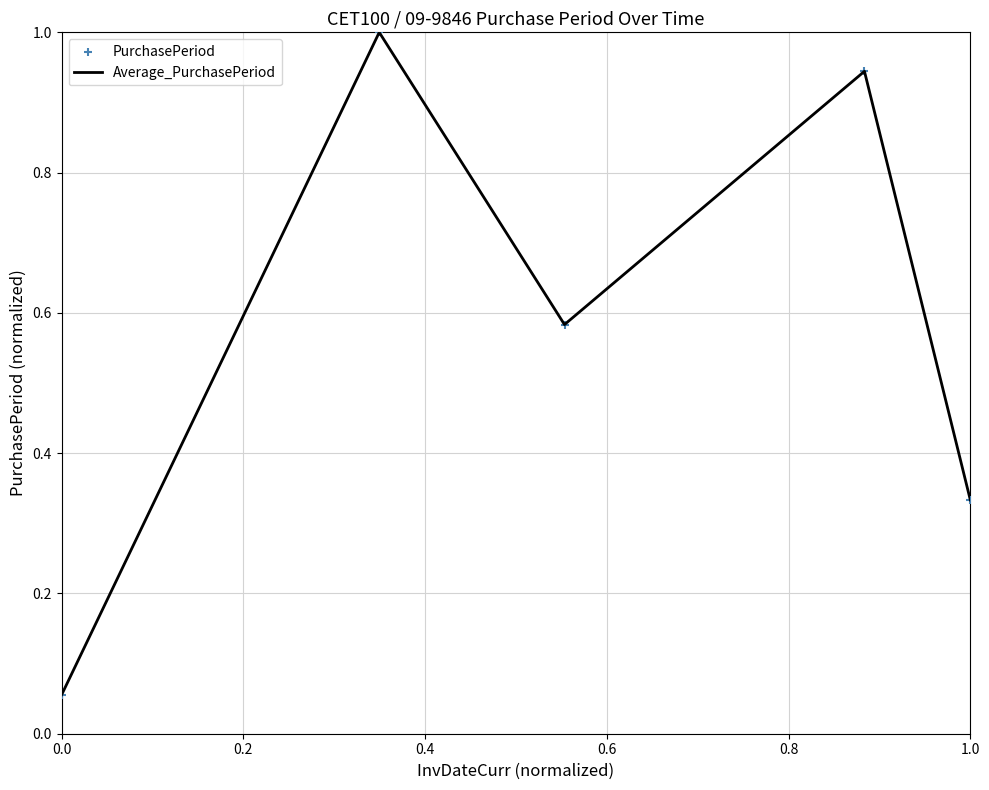

What is the maximum value shown in the chart?

1.0